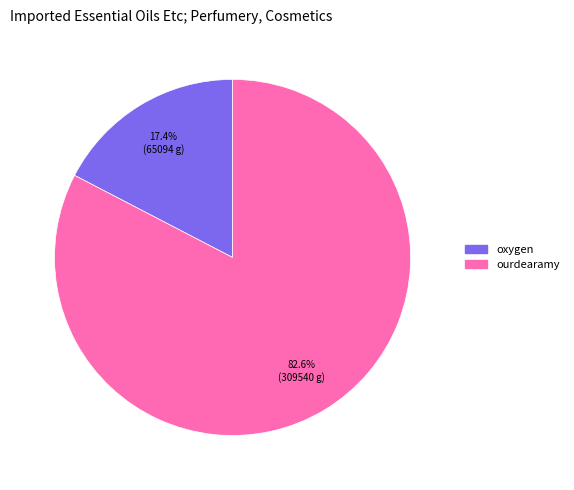

Does ourdearamy represent more than half of the total?

Yes